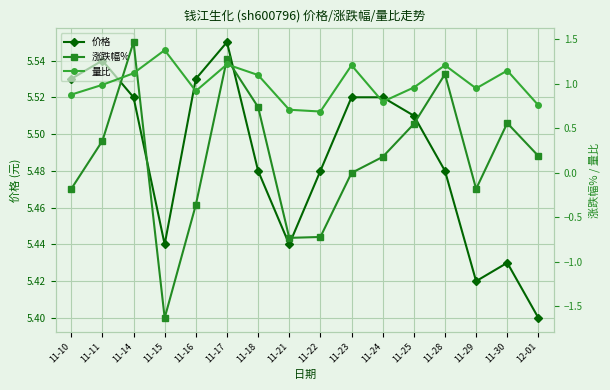

How many interior local valleys does the 涨跌幅% series have?

3